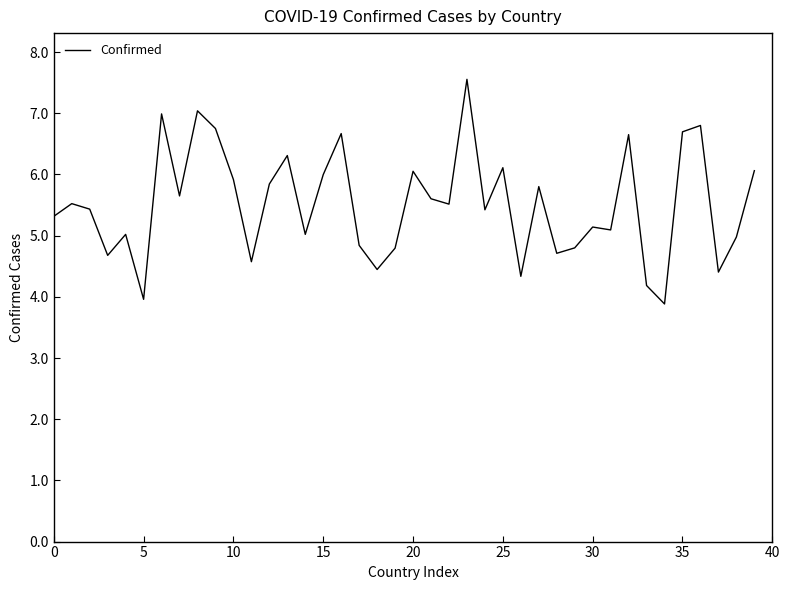

What is the difference between the maximum and minimum values?

3.7